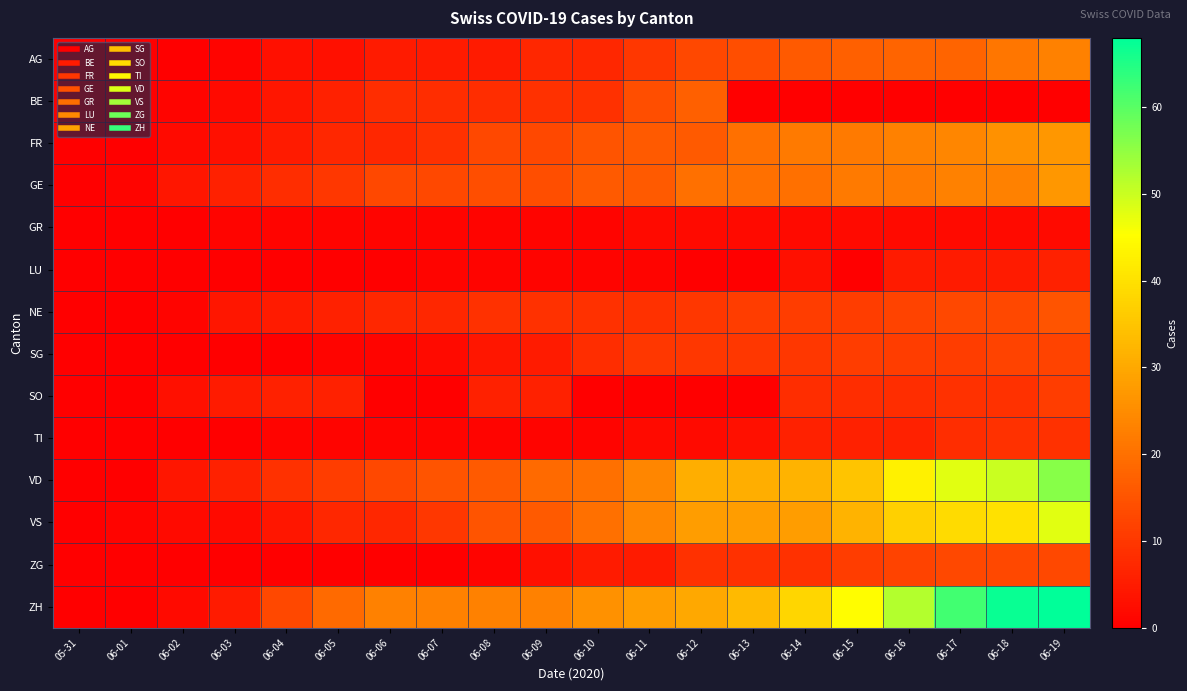

At 06-17, list the series in order from smallest to largest.

BE, GR, LU, TI, SO, SG, NE, ZG, AG, GE, FR, VS, VD, ZH